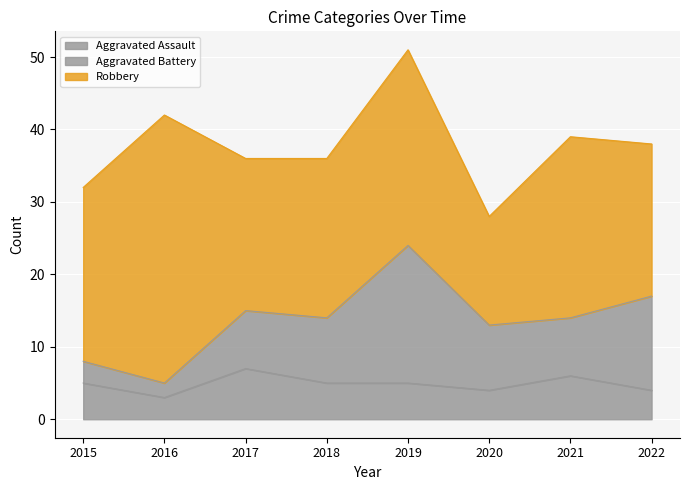

True or false: Aggravated Battery and Robbery cross at least once.

False